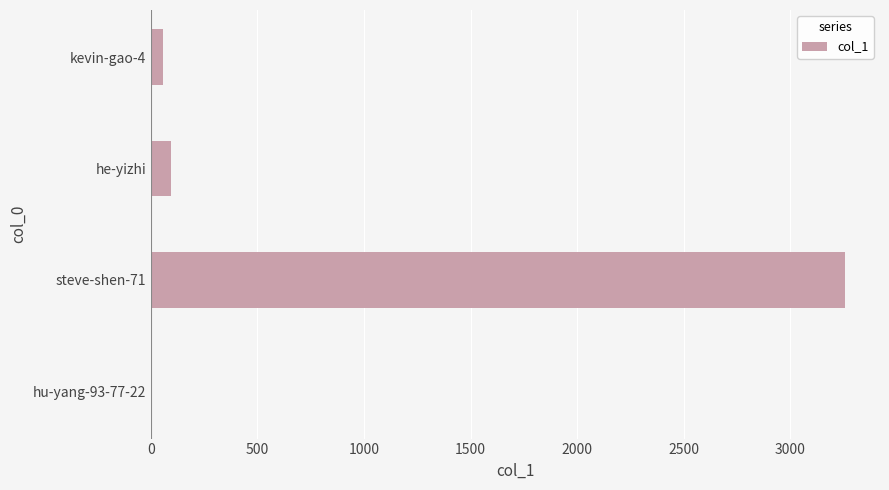

The chart shows a value of 4660 at steve-shen-71. True or false?

False